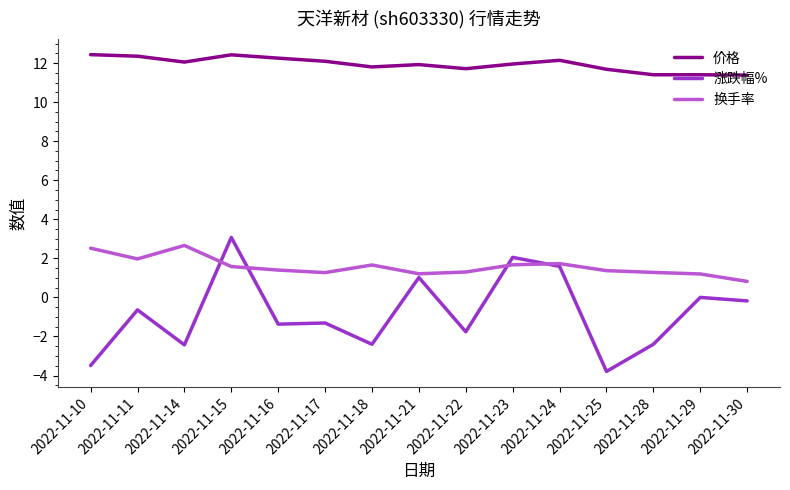

Rank the series at 2022-11-18 from highest to lowest value.

价格, 换手率, 涨跌幅%